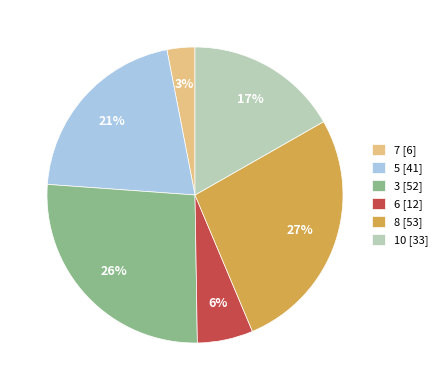

To the nearest percent, what is the difference between the largest and smallest slice percentages?

24%